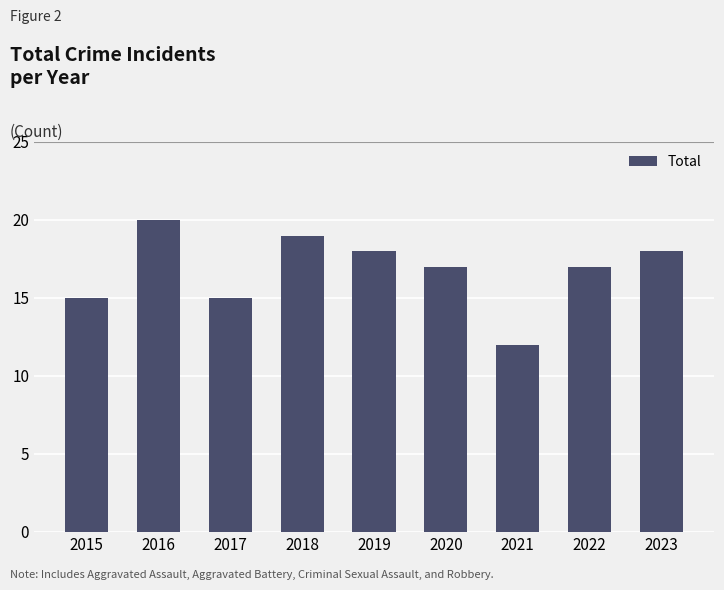

What is the change in value from 2016 to 2018?

-1